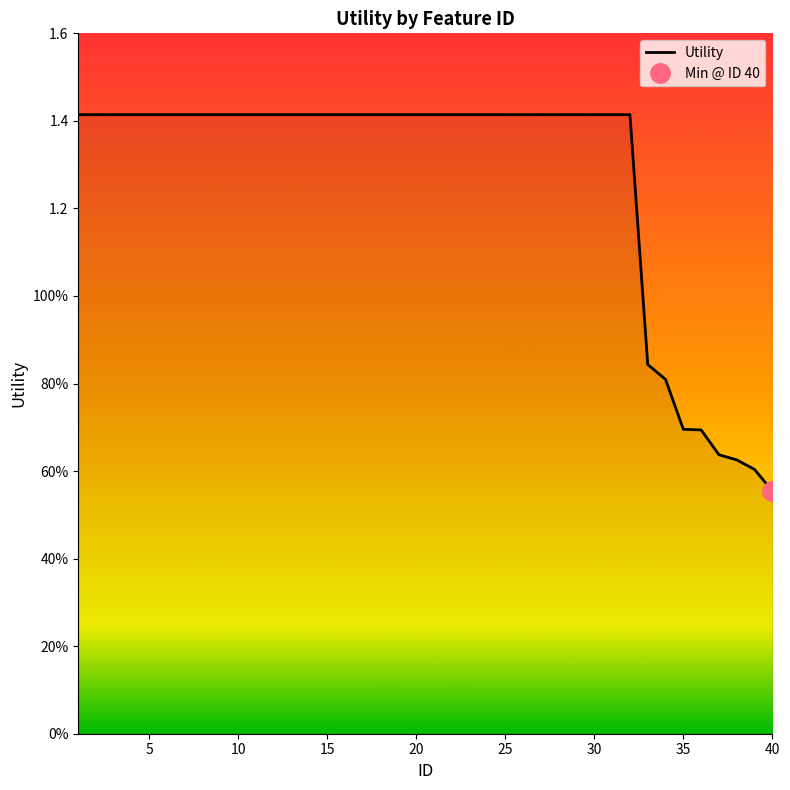

True or false: the data shows 2.5 at 13.

False